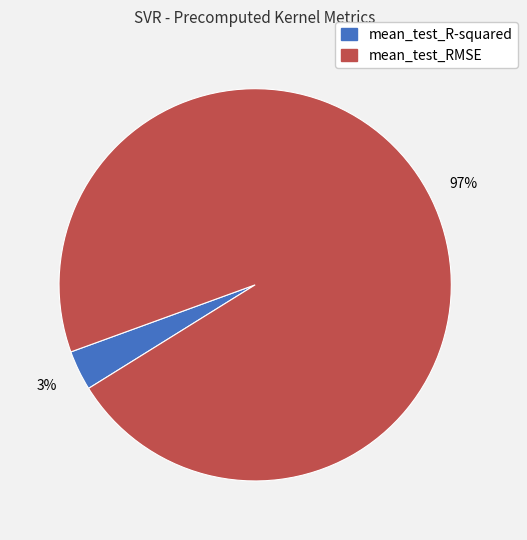

To the nearest percent, what is the average slice percentage?

50%